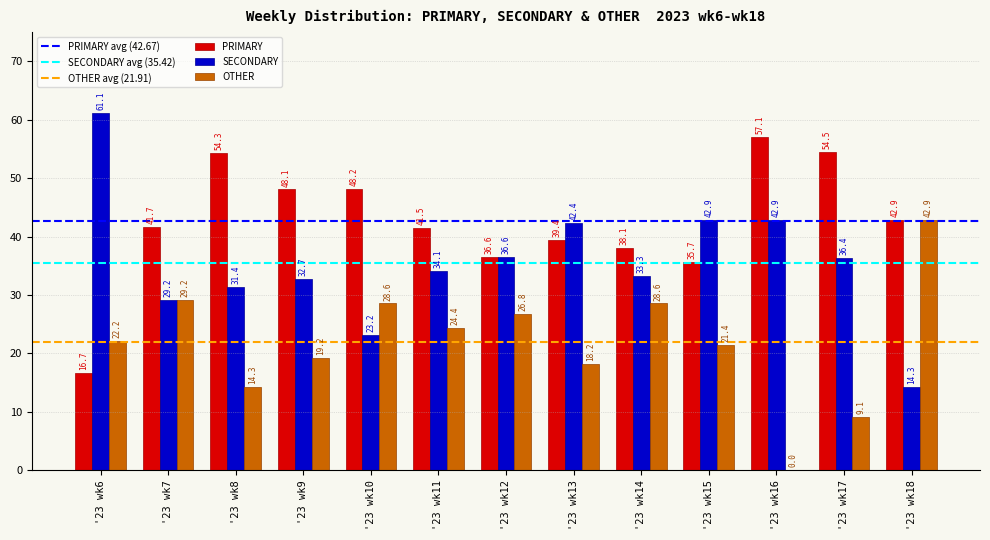

How many data points in SECONDARY are above 34?

7